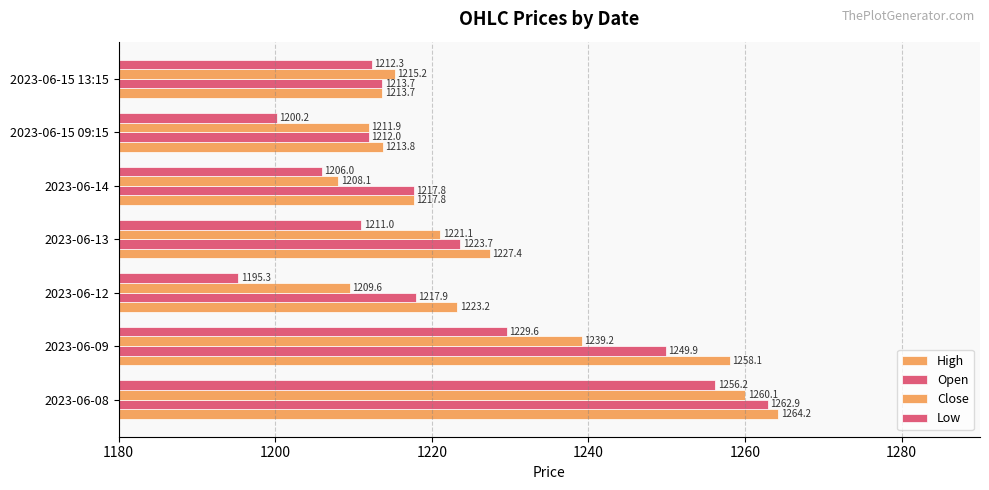

How many data points in High are above 1223?

4